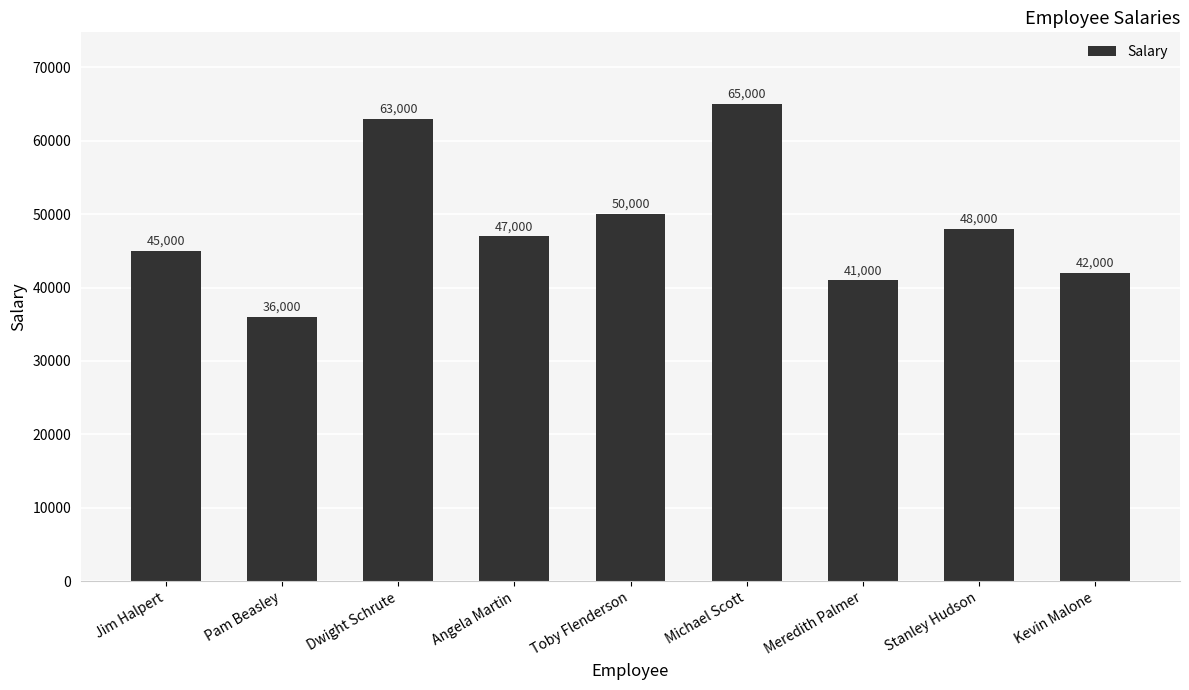

At which category does the chart reach its peak across all series?

Michael Scott